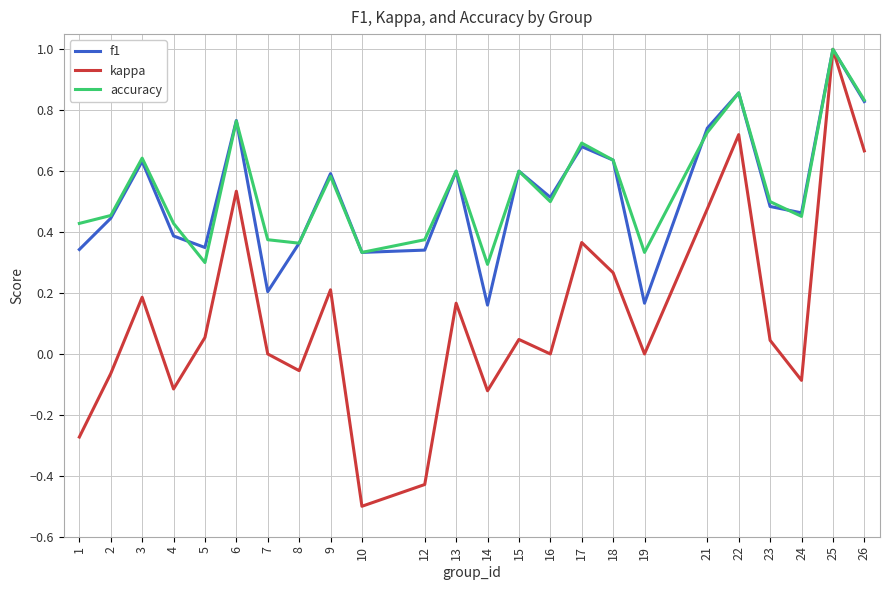

What is the maximum value for kappa?

1.0